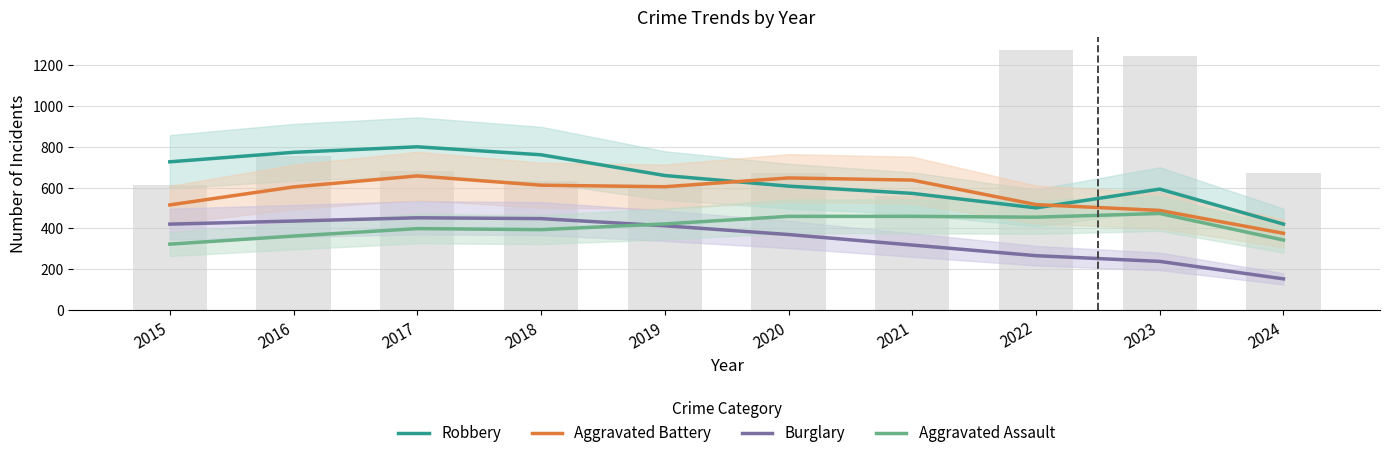

What is the average value of the Aggravated Battery series?

565.5